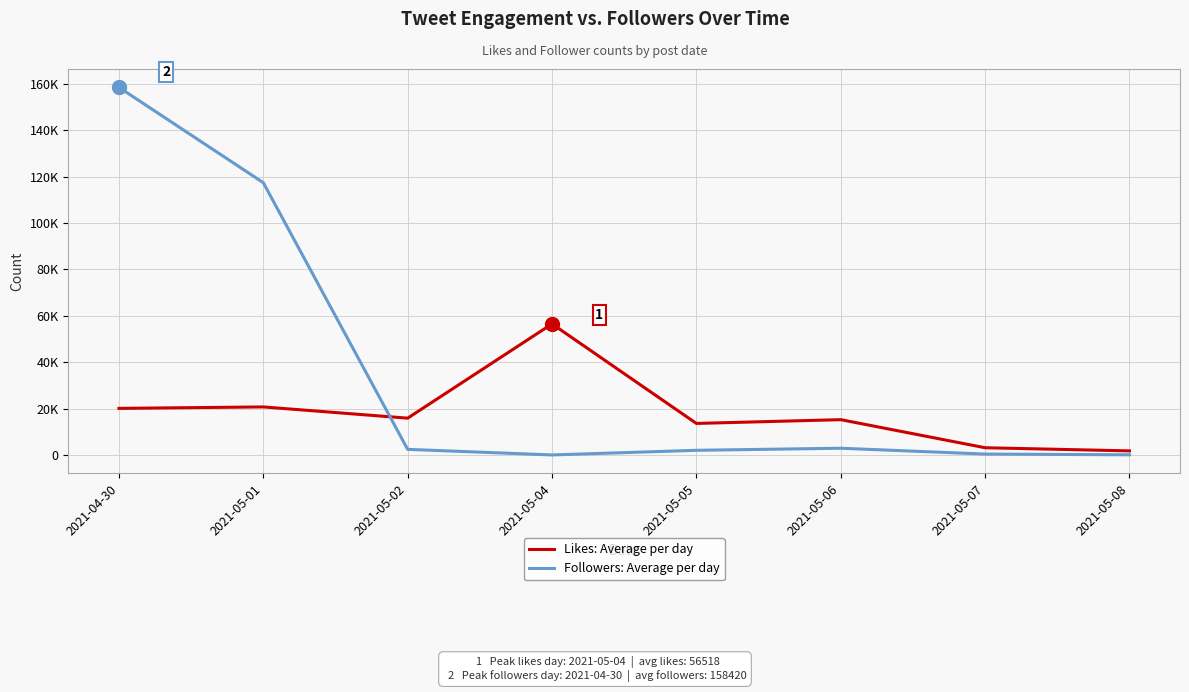

Which series has the largest total across all categories?

Followers: Average per day